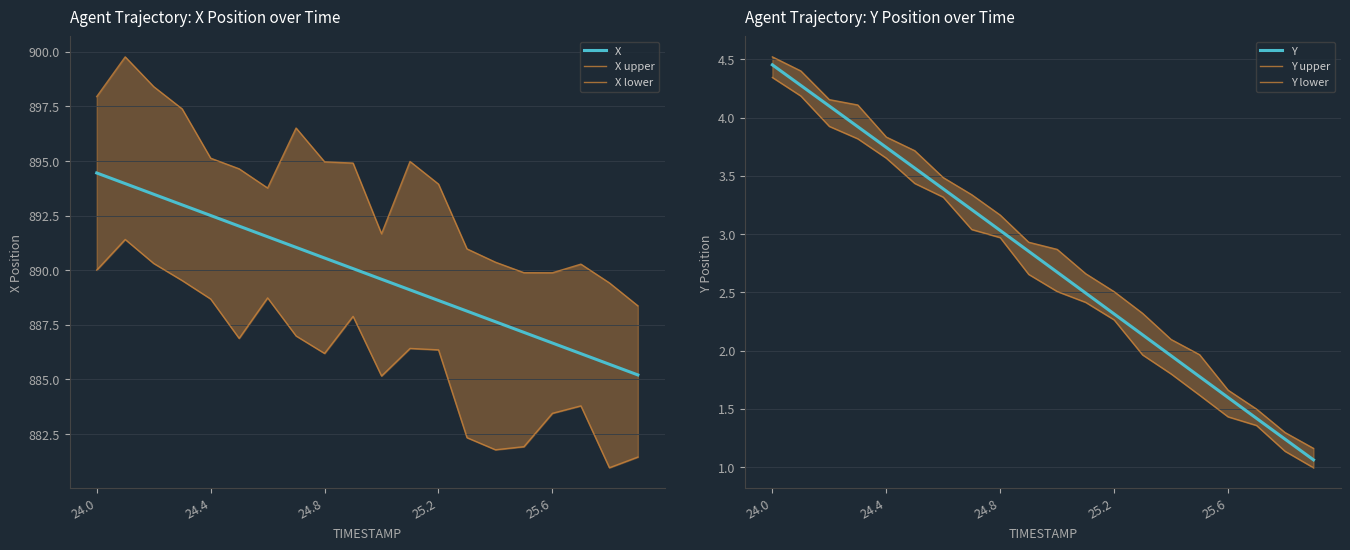

True or false: X has a value of 888.6 at 25.2.

True